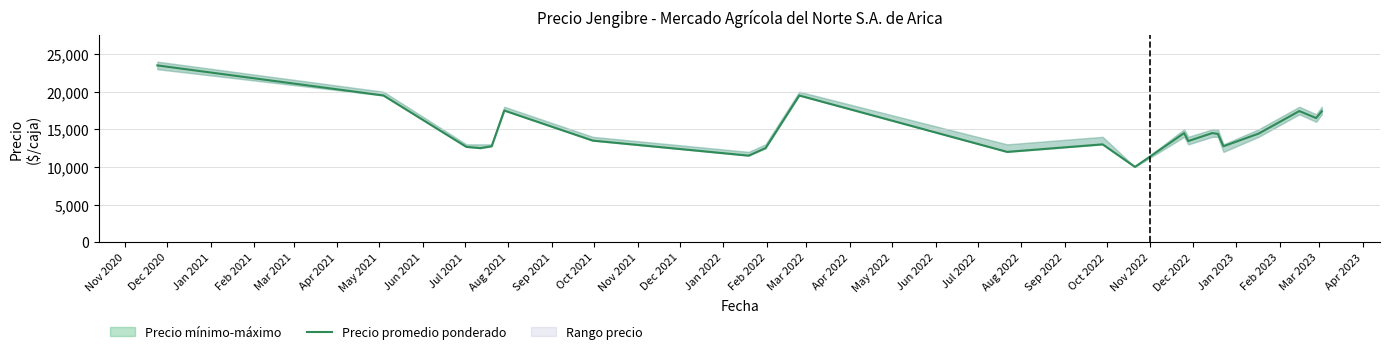

Does the chart have visible grid lines?

Yes